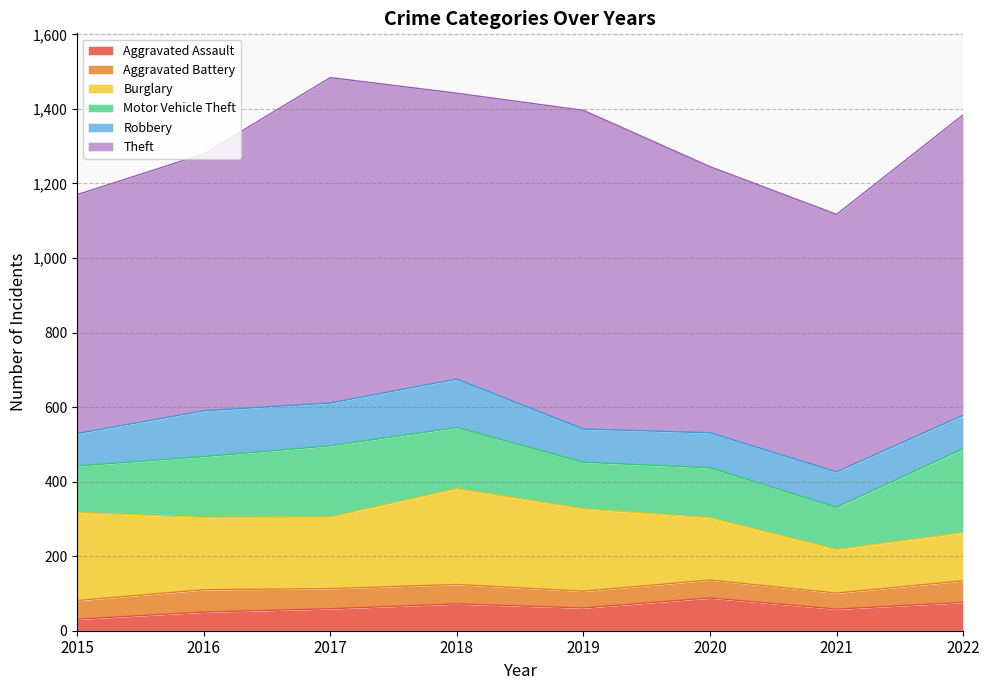

Is it true that Motor Vehicle Theft equals 191 at 2017?

True